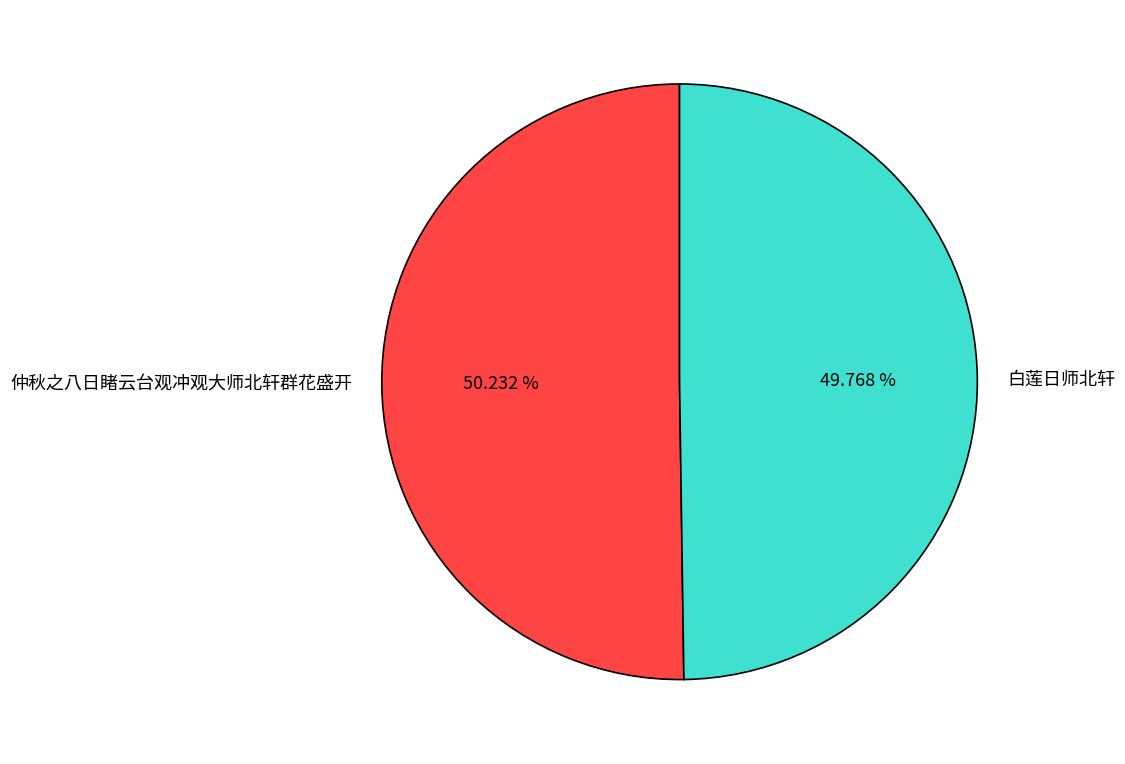

Does any single category account for the majority?

Yes